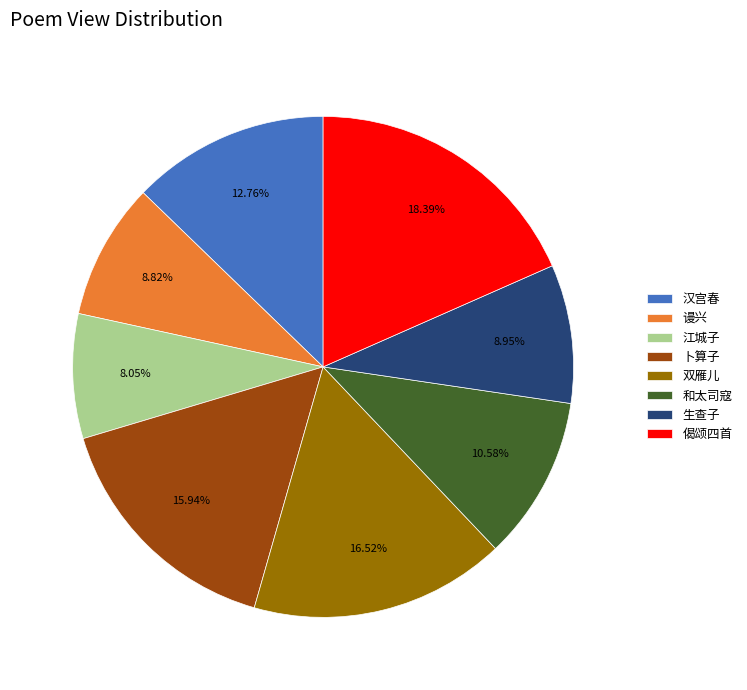

What is the ratio of the value at 偈颂四首 to the value at 江城子?

2.3